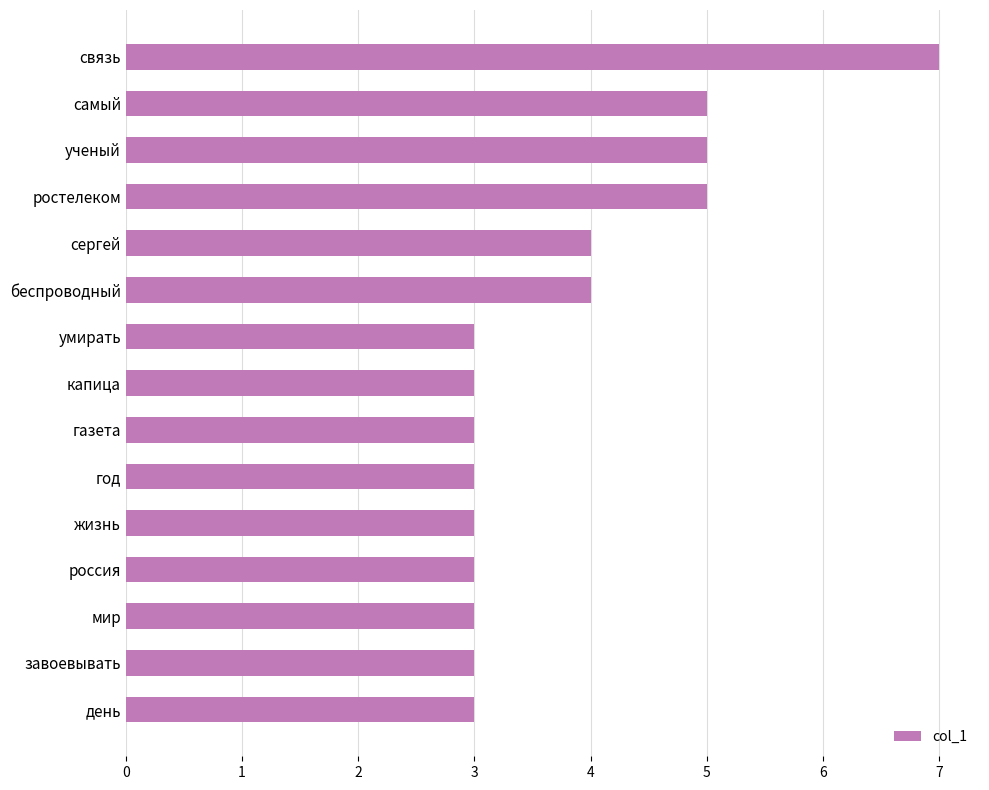

Which has a higher value, день or беспроводный?

беспроводный